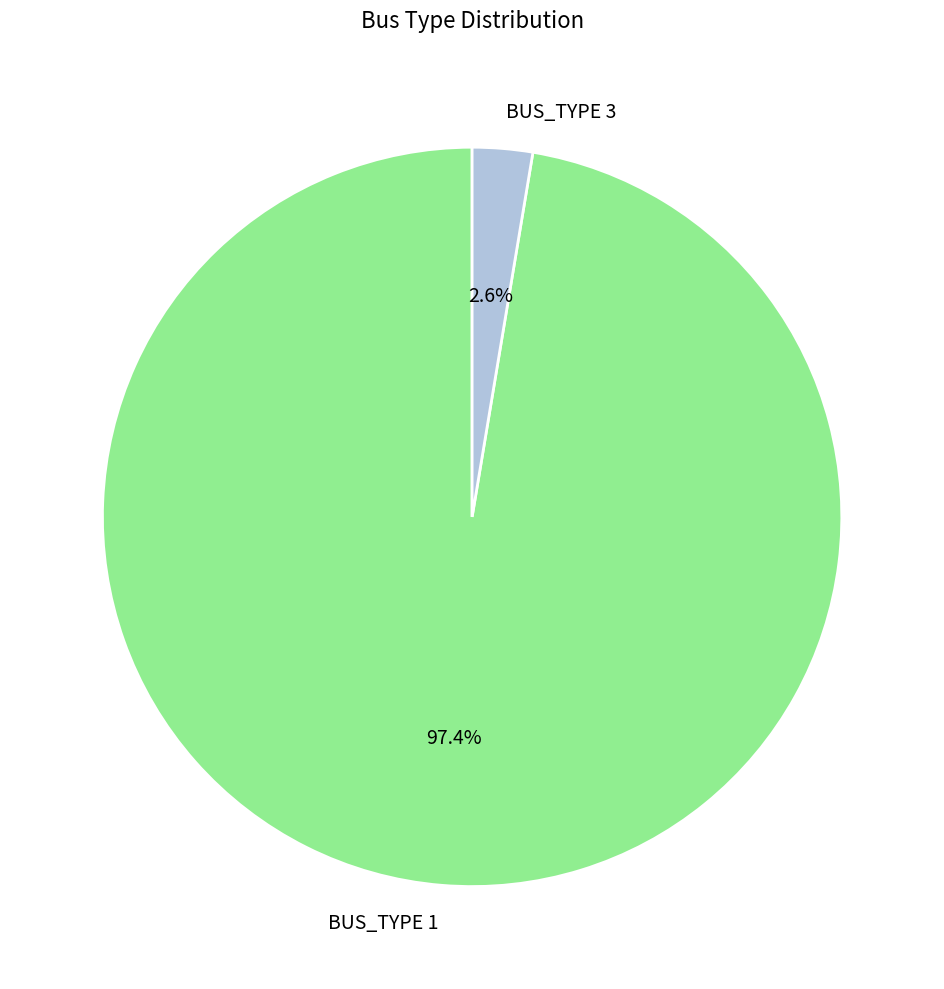

Which has a higher value, BUS_TYPE 1 or BUS_TYPE 3?

BUS_TYPE 1